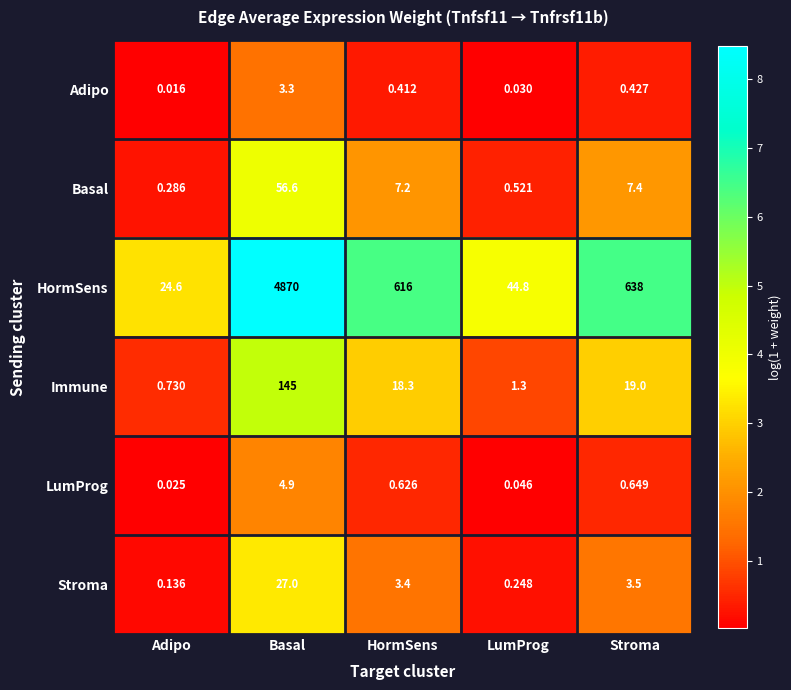

Which series has the widest spread of values?

HormSens